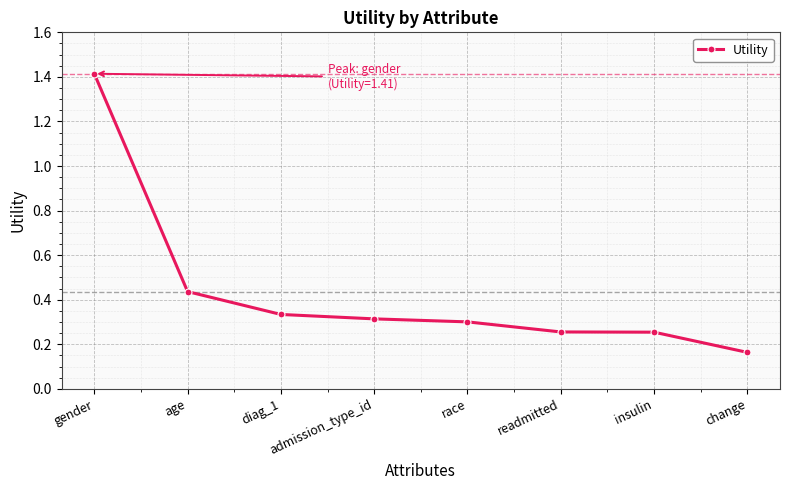

Between admission_type_id and diag_1, which is larger?

diag_1